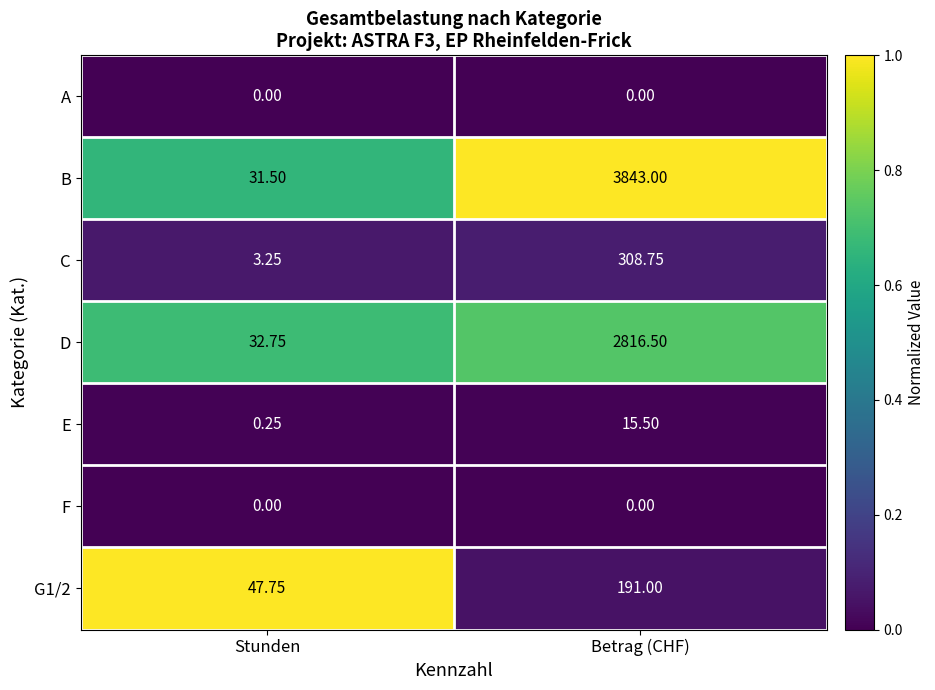

Which series has the largest total across all categories?

B